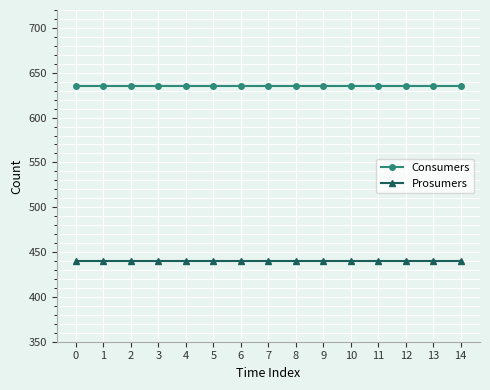

At 3, list the series in order from smallest to largest.

Prosumers, Consumers